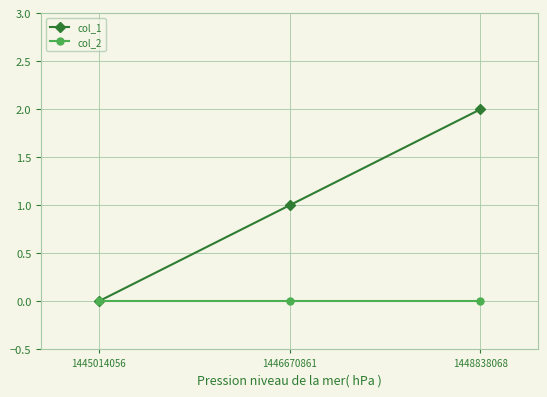

What value does the col_1 series have at 1446670861?

1